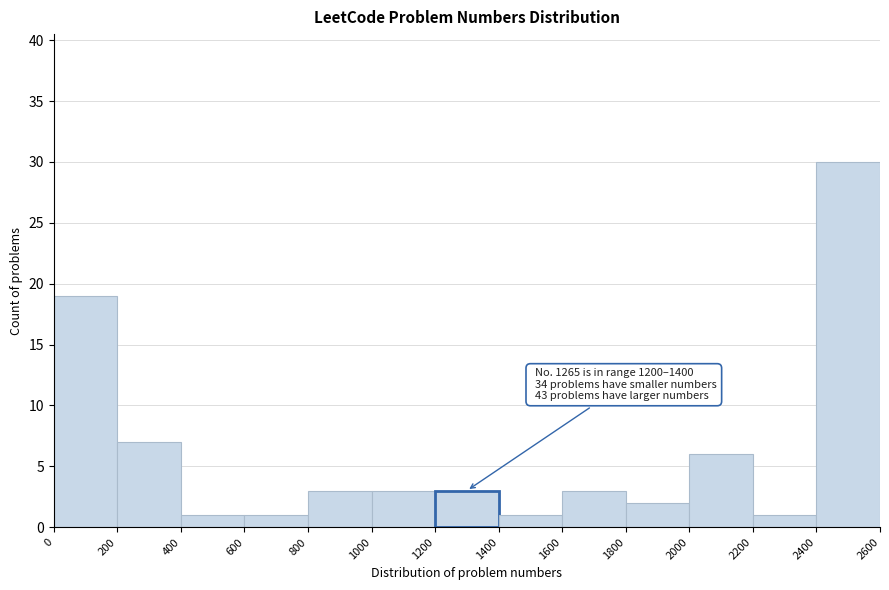

Over which range of the x-axis is the bar tallest?

2400 to 2600